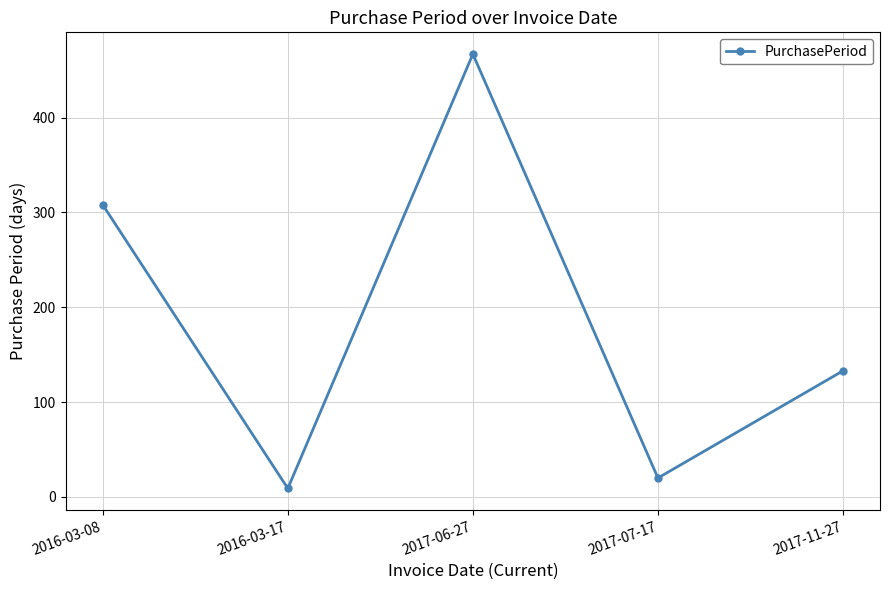

Approximately how many times larger is the value at 2017-06-27 compared to 2016-03-08?

1.5